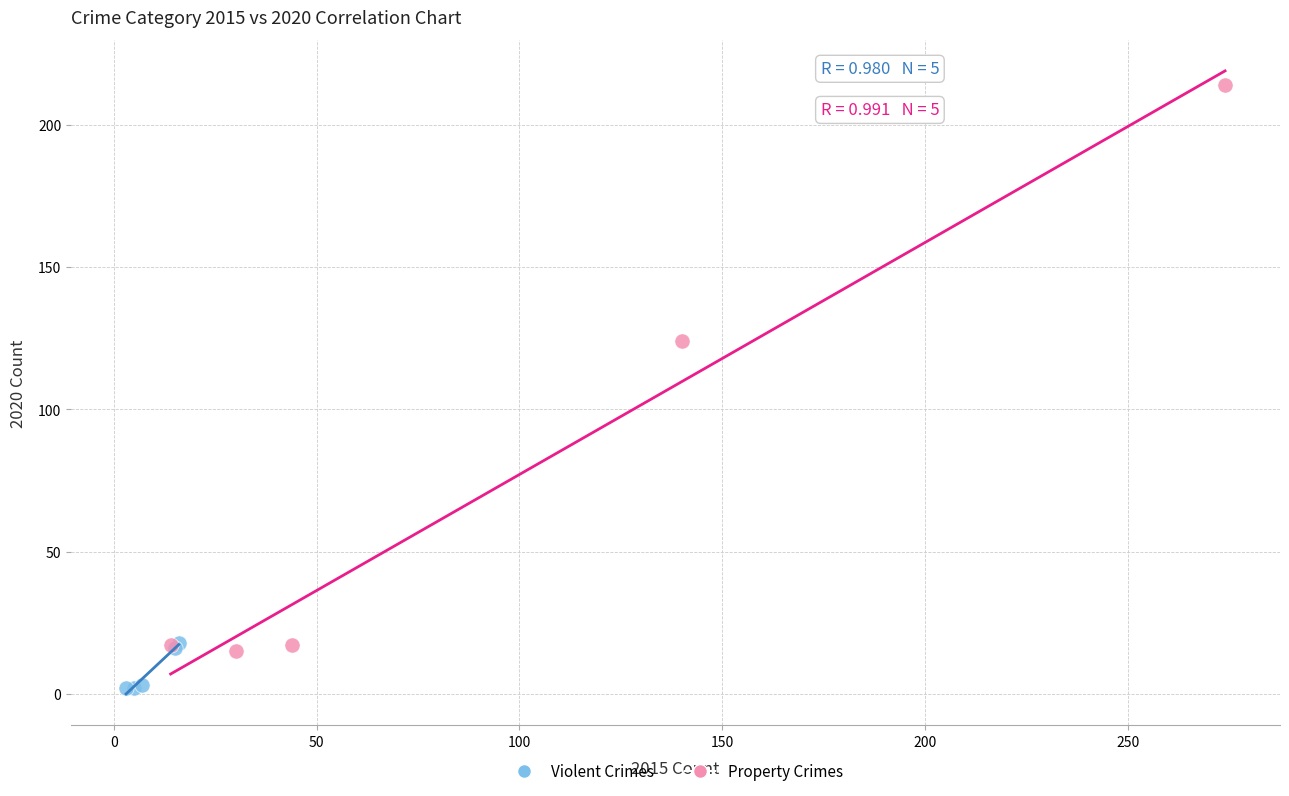

Which series has the widest spread of Y values?

Property Crimes